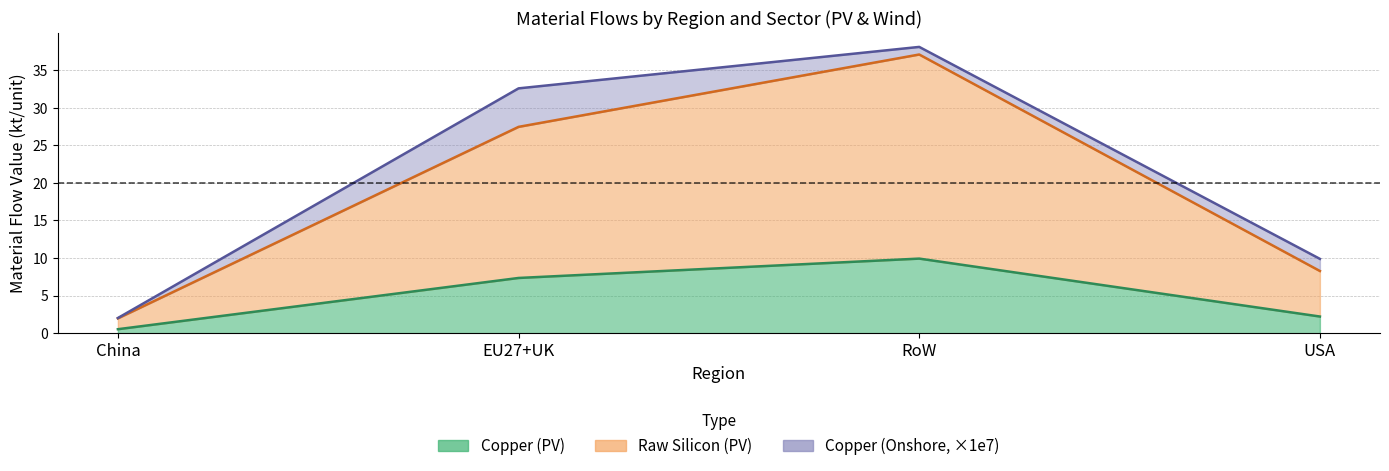

How many data points in RoW_PV are above 0?

2